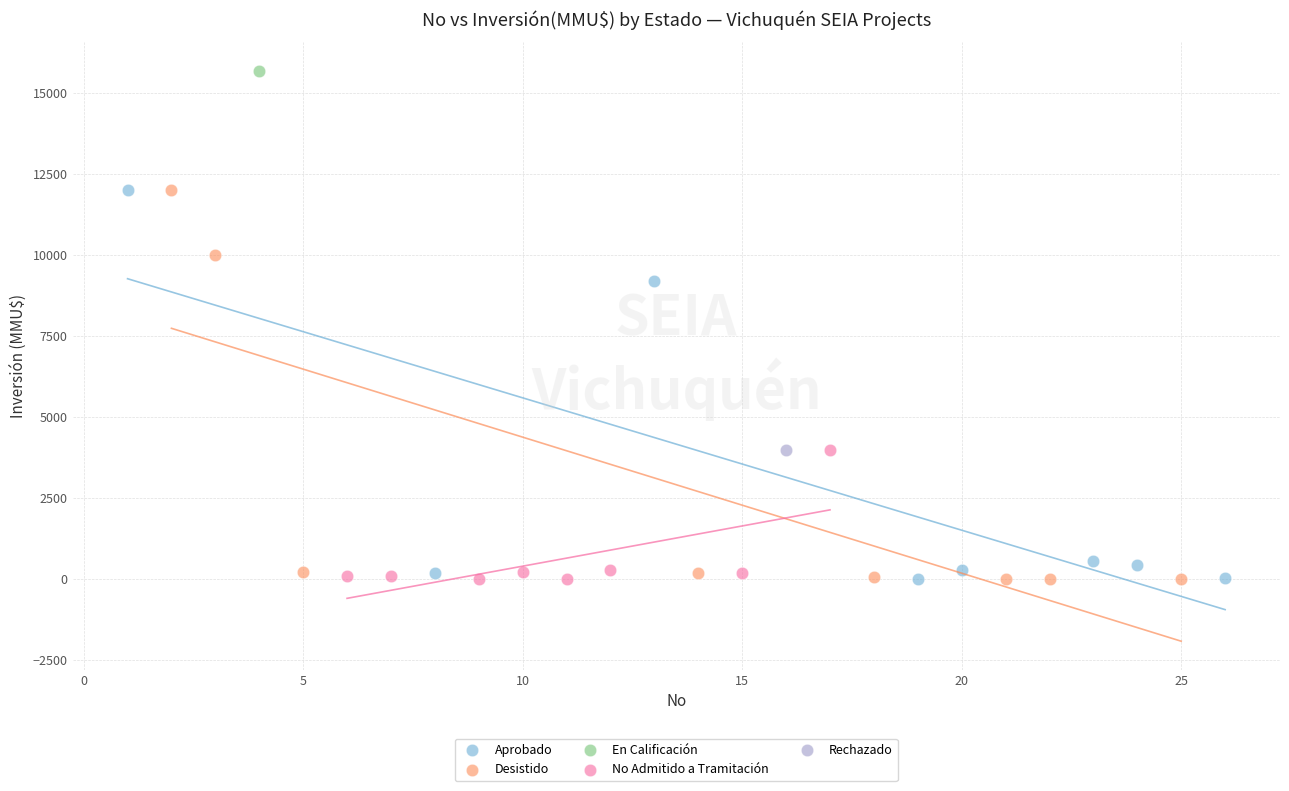

What are all the series names shown in the legend?

Aprobado, Desistido, En Calificación, No Admitido a Tramitación, Rechazado